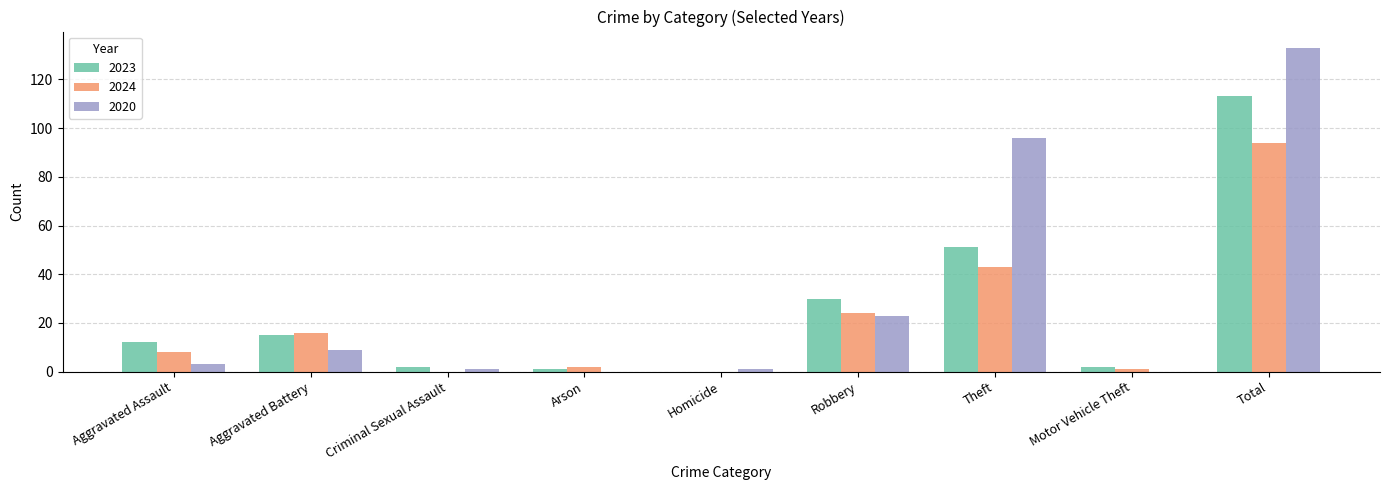

Is the value of 2023 at Theft greater than the value of 2020 at Robbery?

Yes